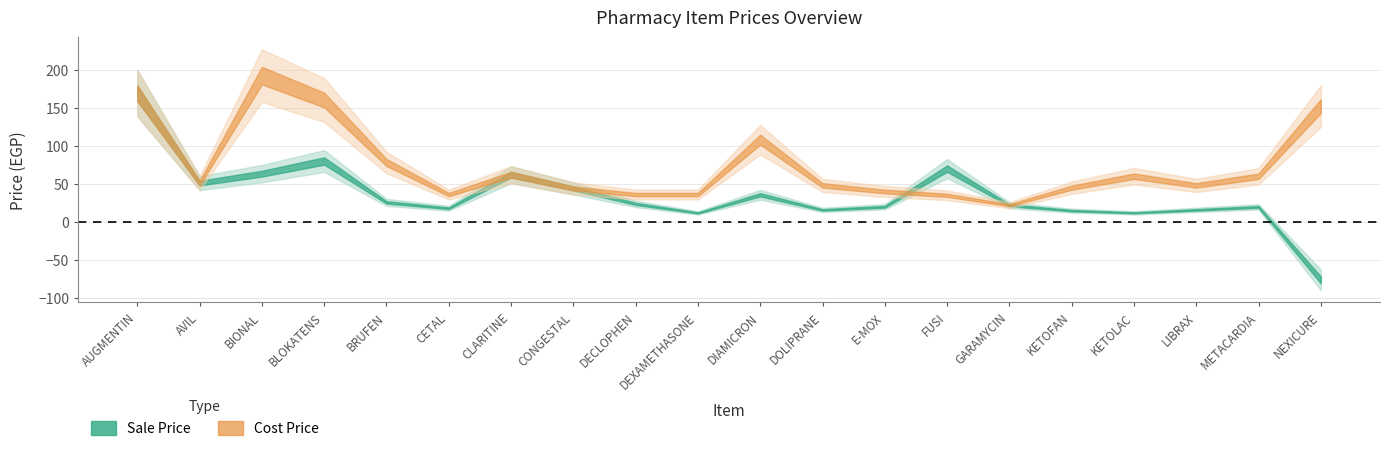

Is this an area chart (filled region under the line)?

No